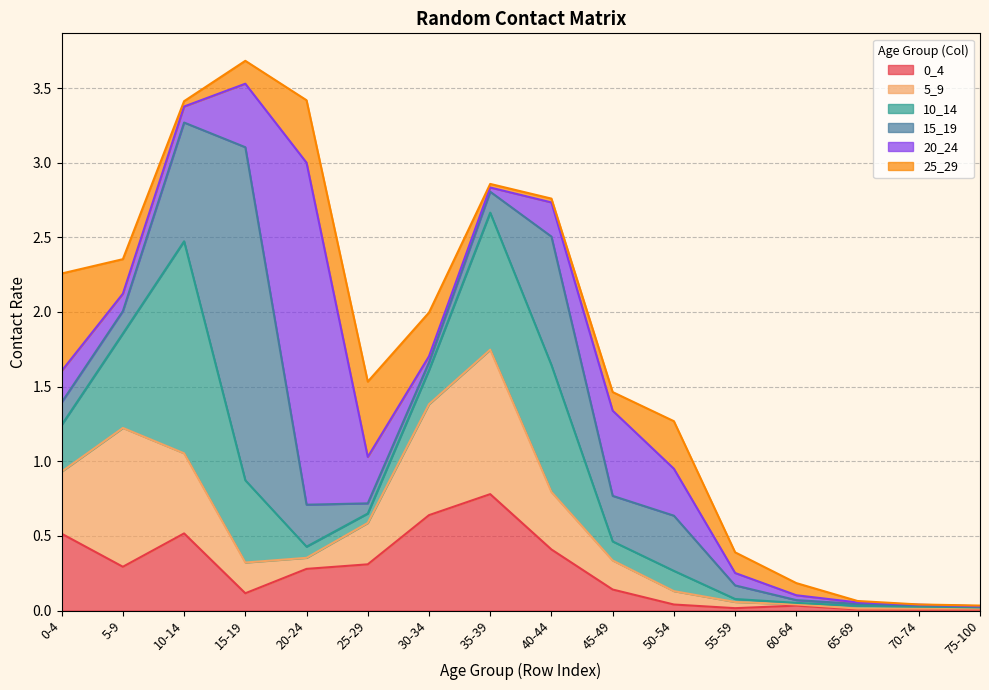

What is the difference between the highest and lowest values at 5-9?

0.8